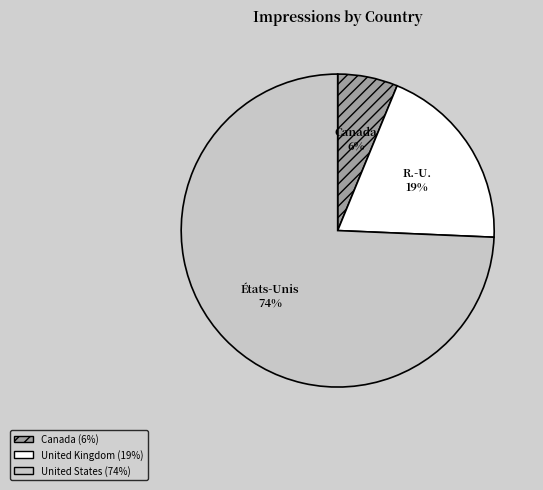

Is there a majority slice in this chart?

Yes